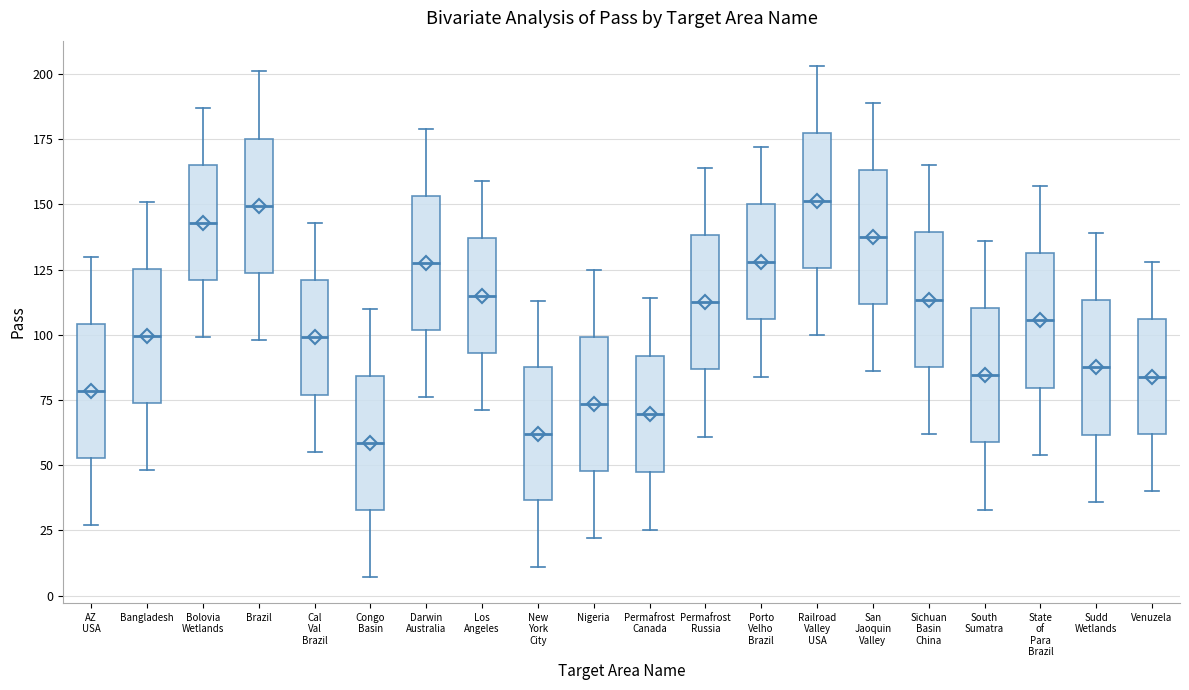

Reading left to right, transcribe this box plot: for each box, give where its median line is, the range the box spans, and where its two whiskers end, as read against the y-axis. The values are not printed on the chart, so give them approximately, as read against the axis.

AZ USA: median 80, box 55 to 105, whiskers 25 to 130
Bangladesh: median 100, box 75 to 125, whiskers 50 to 150
Bolovia Wetlands: median 145, box 120 to 165, whiskers 100 to 185
Brazil: median 150, box 125 to 175, whiskers 100 to 200
Cal Val Brazil: median 100, box 75 to 120, whiskers 55 to 145
Congo Basin: median 60, box 35 to 85, whiskers 5 to 110
Darwin Australia: median 130, box 100 to 155, whiskers 75 to 180
Los Angeles: median 115, box 95 to 135, whiskers 70 to 160
New York City: median 60, box 35 to 90, whiskers 10 to 115
Nigeria: median 75, box 50 to 100, whiskers 20 to 125
Permafrost Canada: median 70, box 45 to 90, whiskers 25 to 115
Permafrost Russia: median 115, box 85 to 140, whiskers 60 to 165
Porto Velho Brazil: median 130, box 105 to 150, whiskers 85 to 170
Railroad Valley USA: median 150, box 125 to 175, whiskers 100 to 205
San Jaoquin Valley: median 140, box 110 to 165, whiskers 85 to 190
Sichuan Basin China: median 115, box 90 to 140, whiskers 60 to 165
South Sumatra: median 85, box 60 to 110, whiskers 35 to 135
State of Para Brazil: median 105, box 80 to 130, whiskers 55 to 155
Sudd Wetlands: median 90, box 60 to 115, whiskers 35 to 140
Venuzela: median 85, box 60 to 105, whiskers 40 to 130